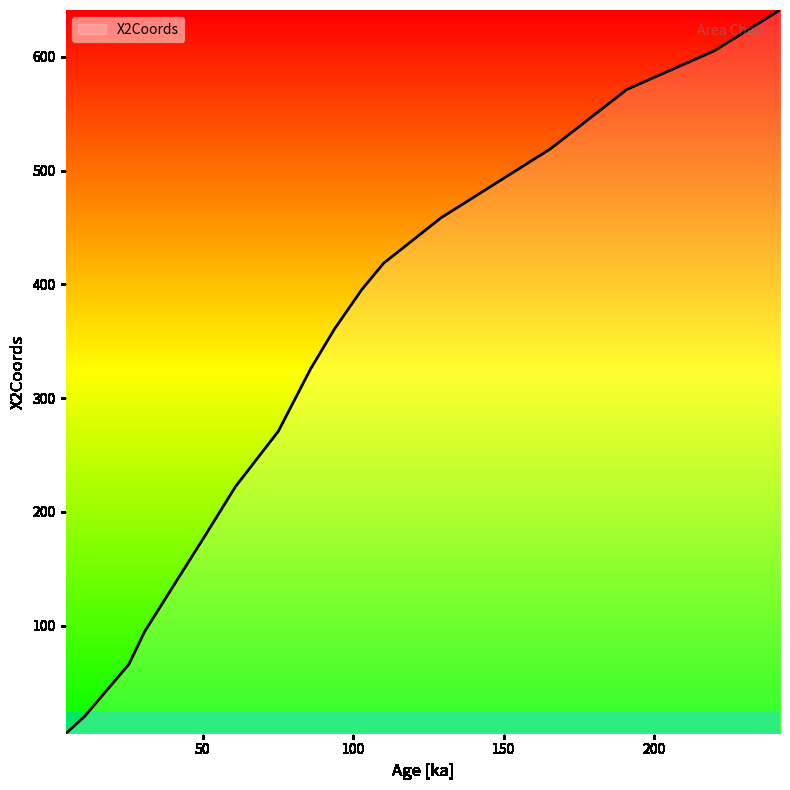

What is the maximum value shown in the chart?

641.1